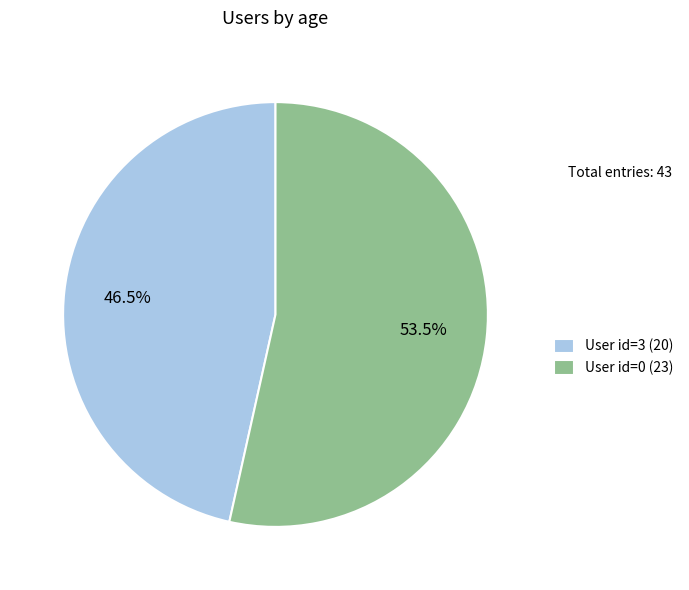

How much of the chart is everything except User id=3 (20)?

53.5%